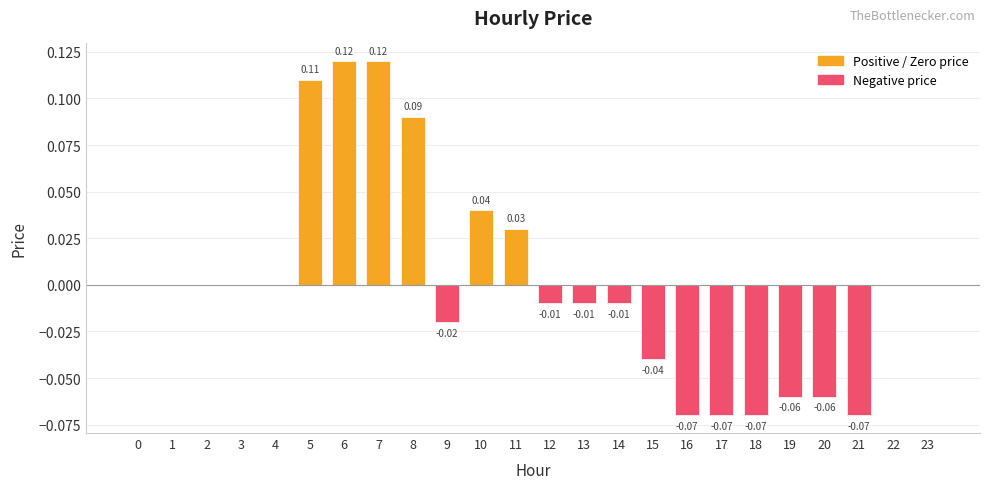

Which has a higher value, 15 or 12?

12